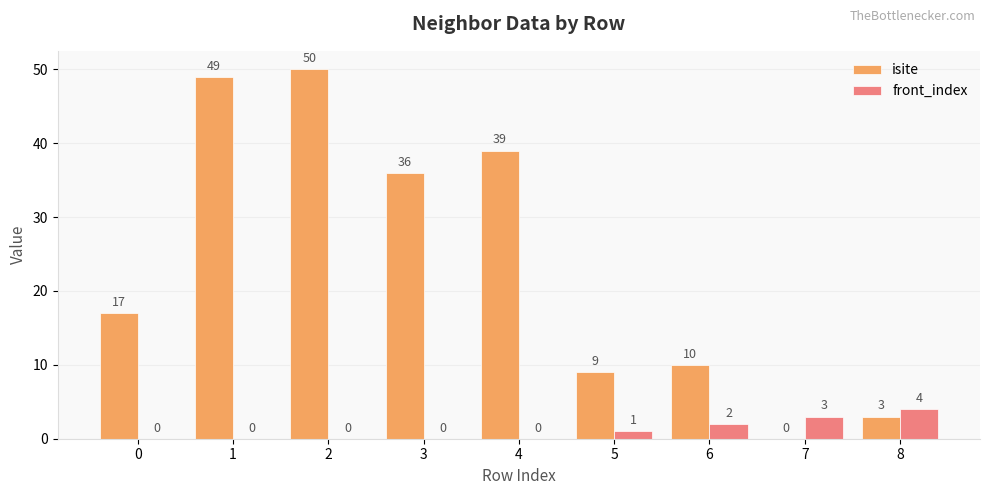

What is the total value across all series at 5?

10